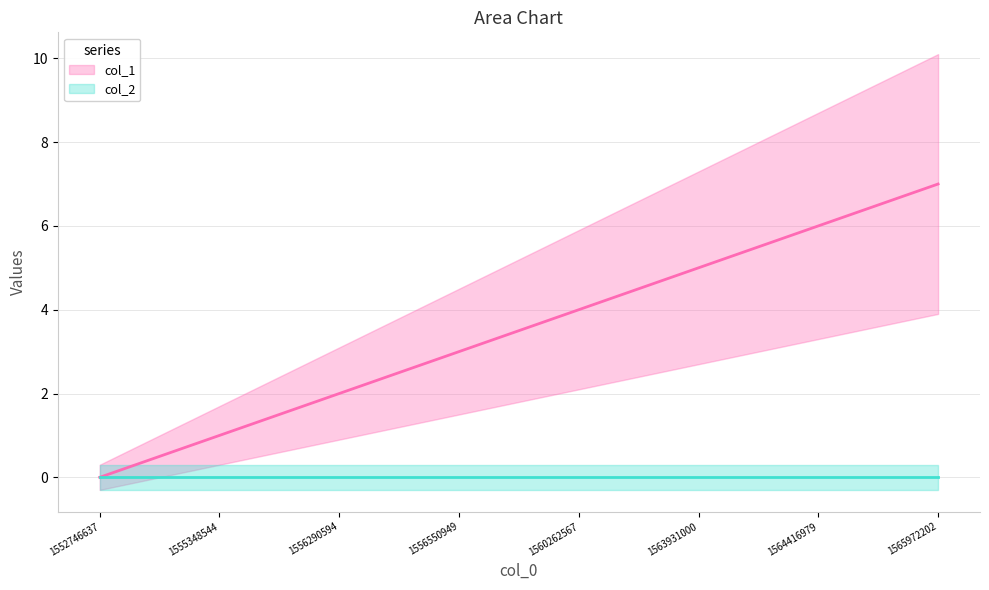

The value of col_1 at 1565972202 is 3. True or false?

False